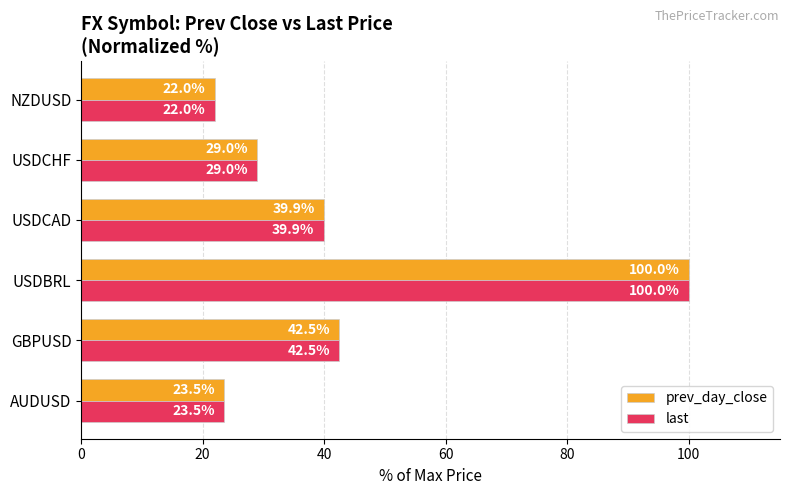

Which category has the lowest value across all series?

NZDUSD